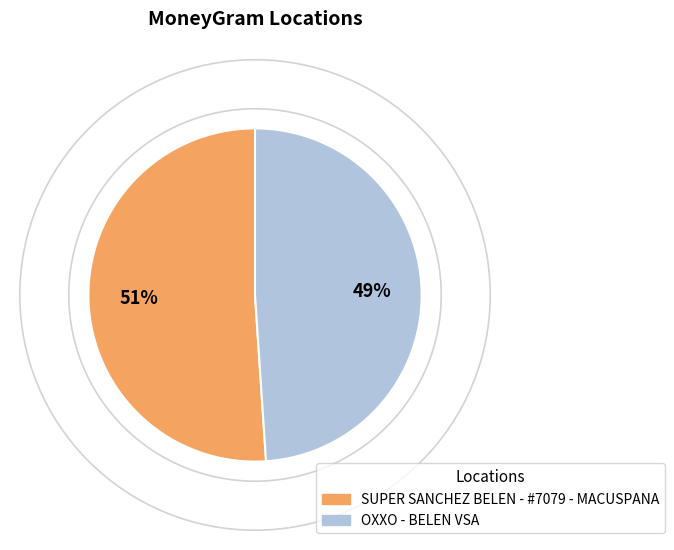

To the nearest percent, what percentage of the pie is OXXO - BELEN VSA?

49%